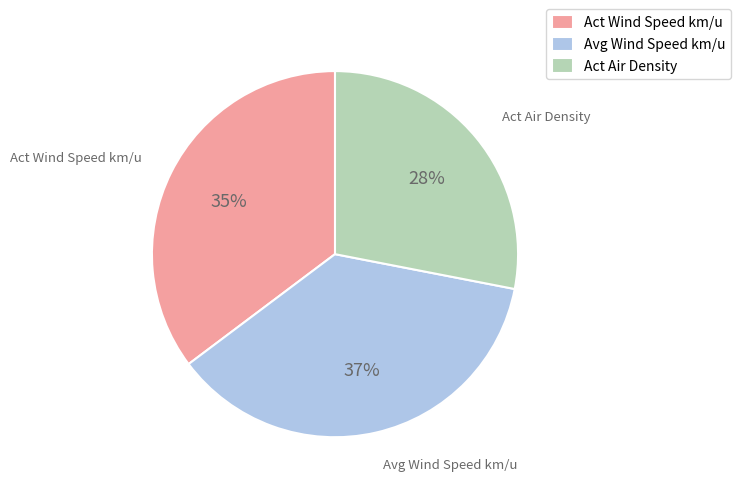

Approximately how many times larger is the value at Act Air Density compared to Avg Wind Speed km/u?

0.8